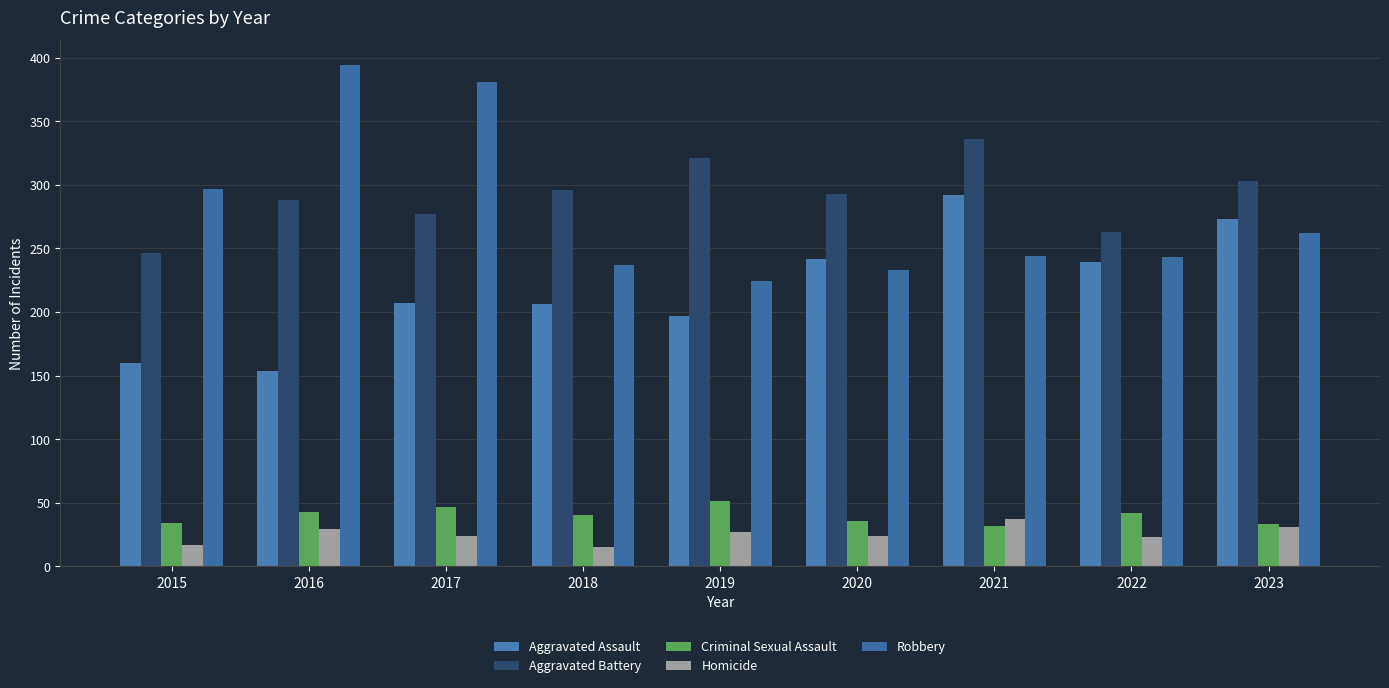

Which series has the largest total across all categories?

Aggravated Battery